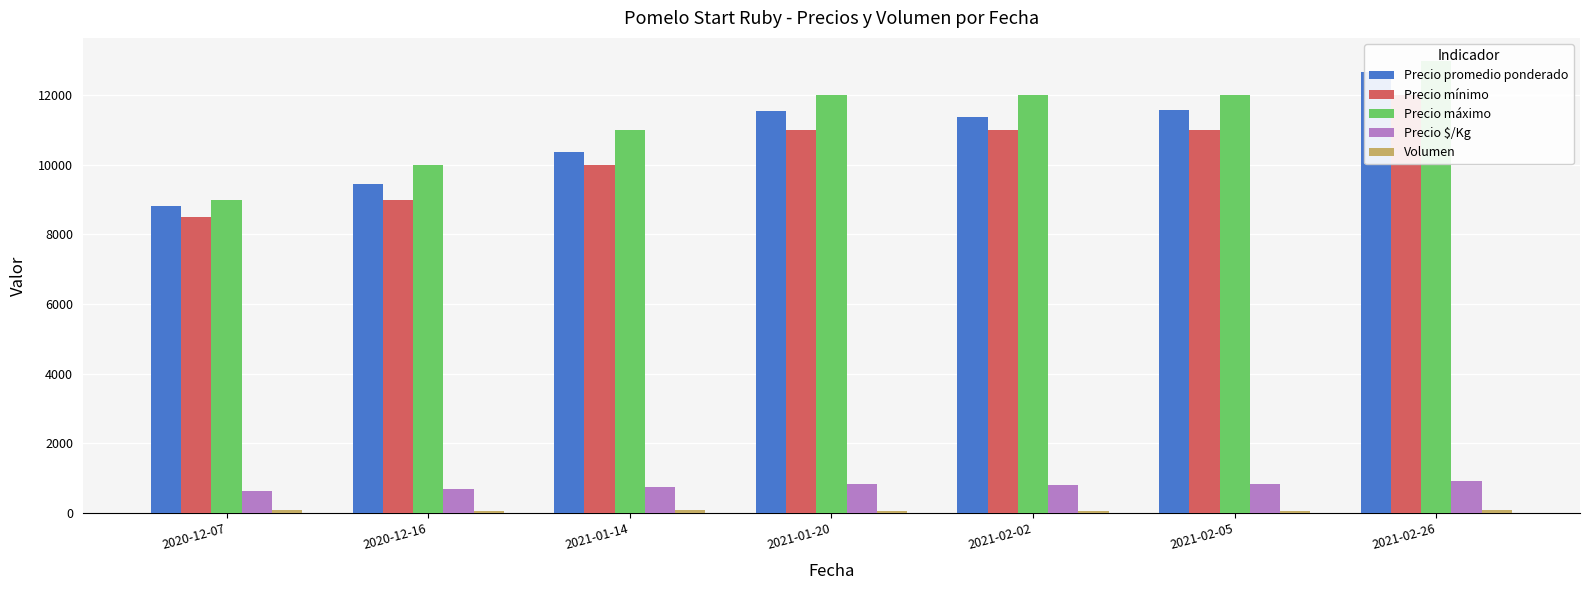

How many data points in Volumen are less than 65?

3